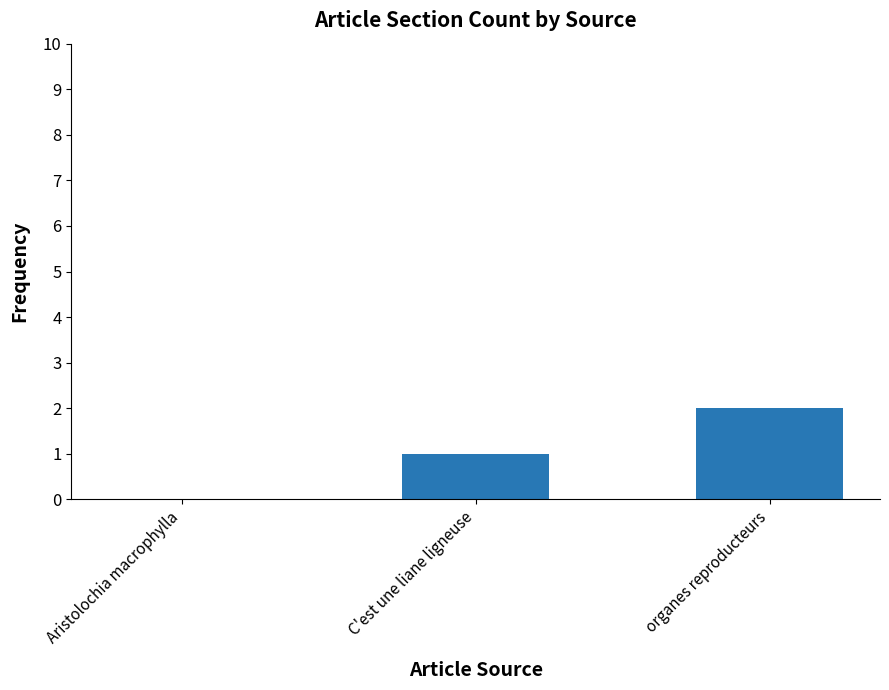

True or false: the data shows 0 at Aristolochia macrophylla.

True